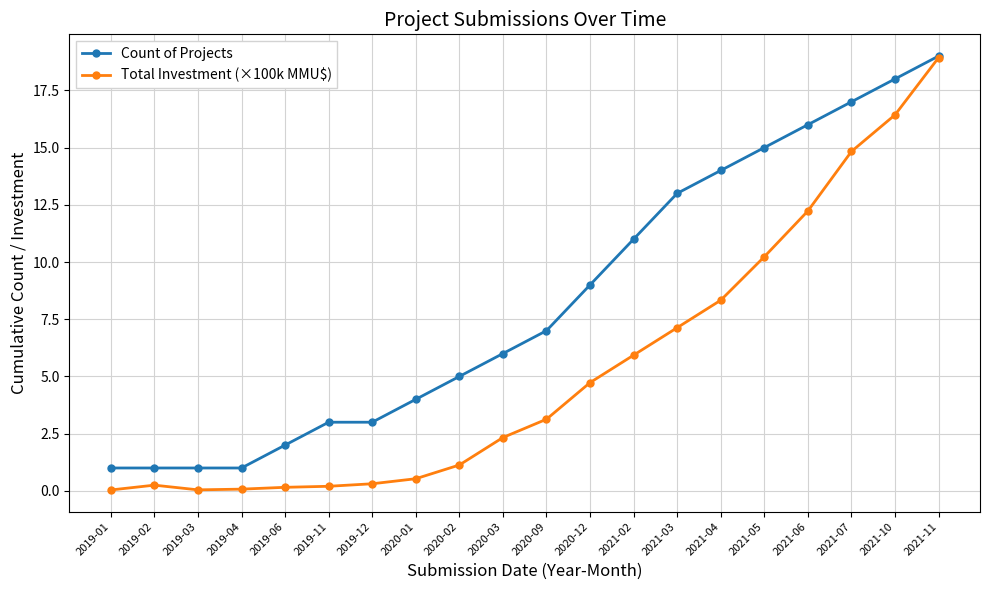

The Count of Projects series shows 3.0 at 2019-12. True or false?

True